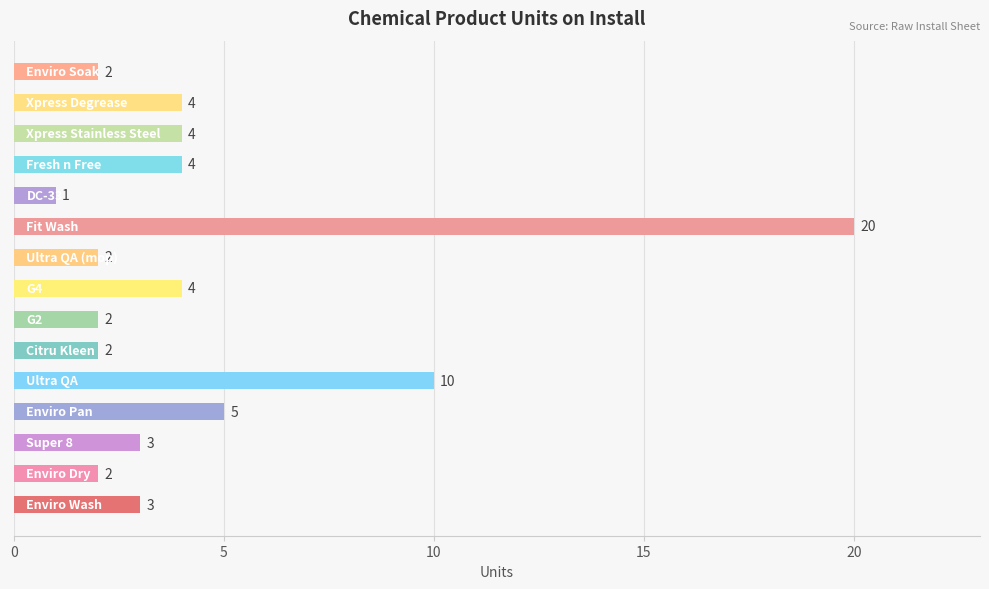

Reading bottom to top, list all the values displayed in this chart.

3	2	3	5	10	2	2	4	2	20	1	4	4	4	2